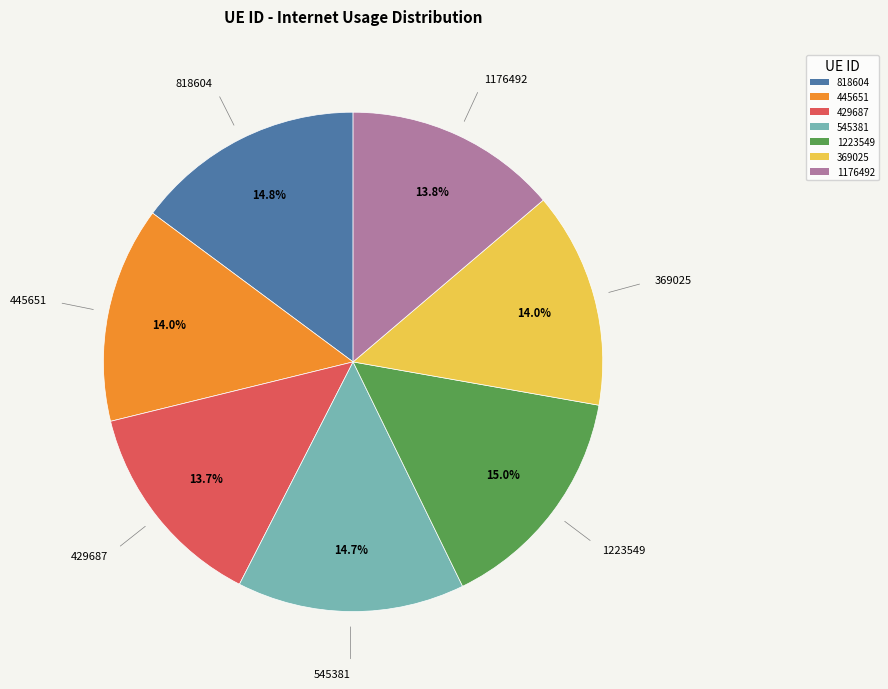

How many segments does this pie chart have?

7